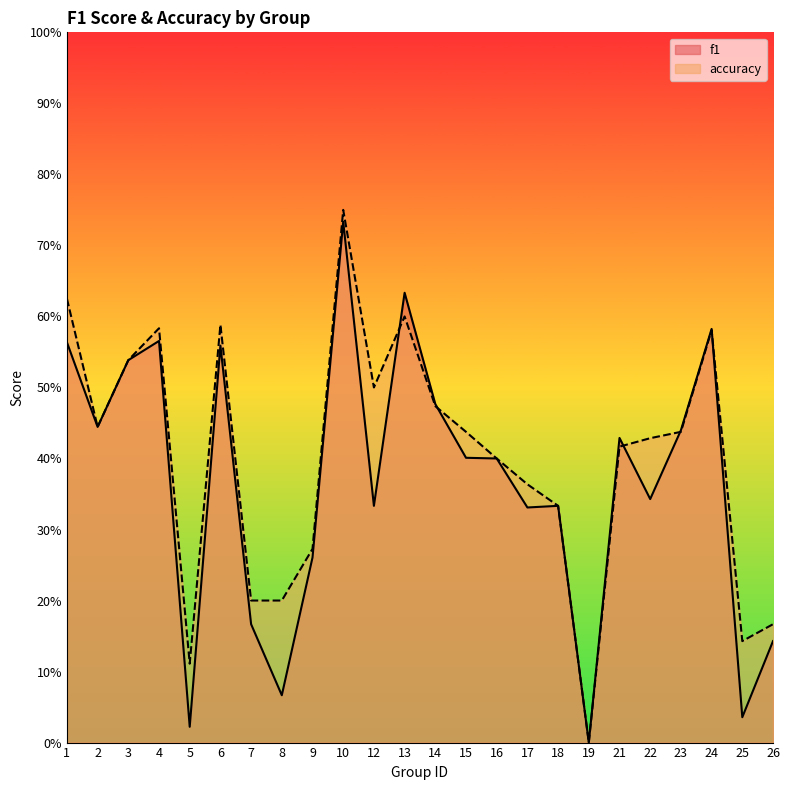

In accuracy, how many points are higher than both neighbors (excluding endpoints)?

5